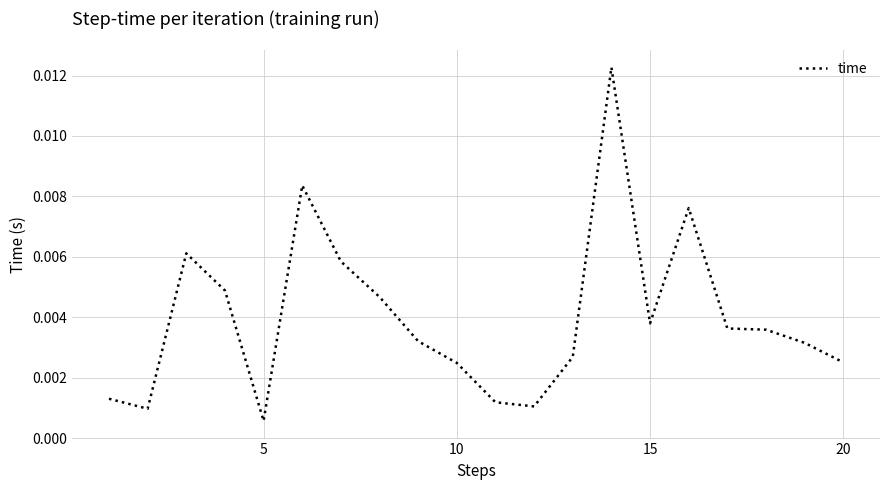

How many lines are shown in the chart?

1